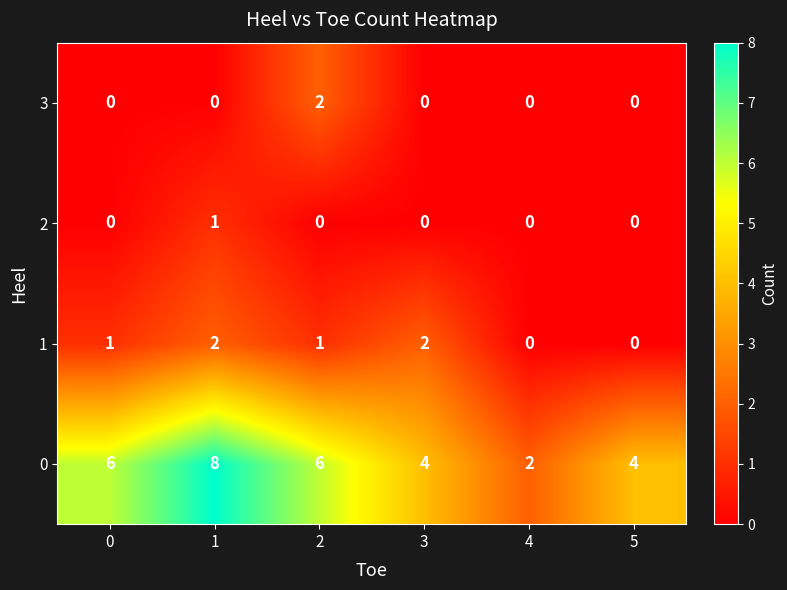

True or false: 3 has a value of 0 at 3.

True